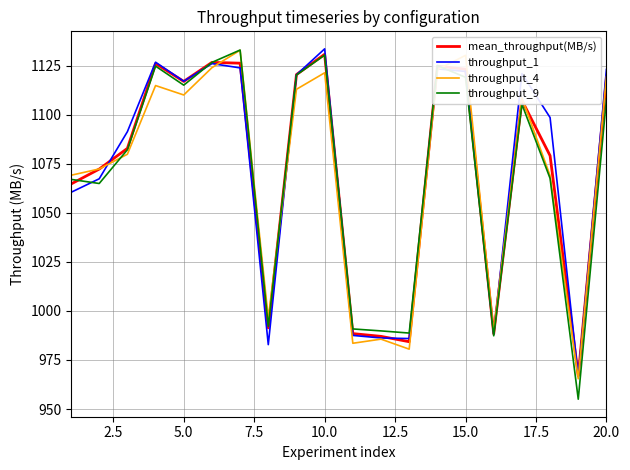

What is the maximum value for throughput_4?

1132.8